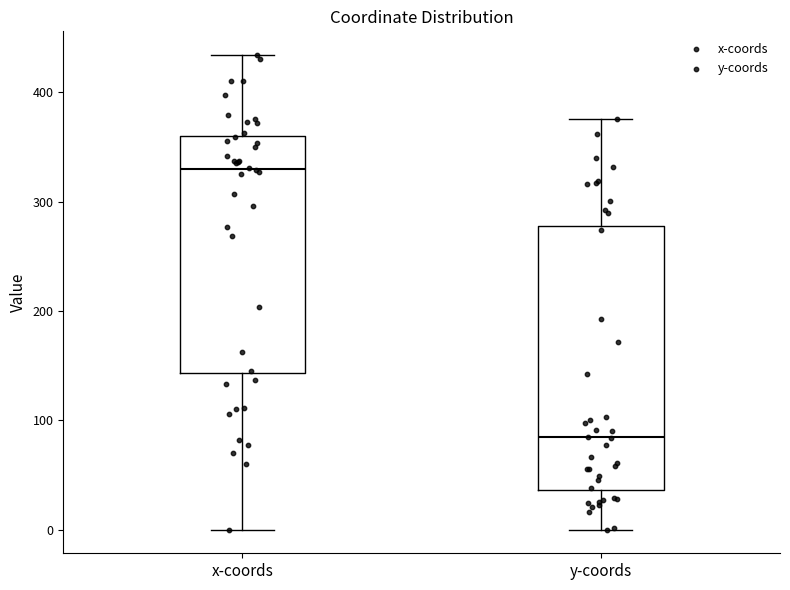

Where does the lower whisker of the box for x-coords end on the y-axis? The values are not printed on the chart, so give them approximately, as read against the axis.

0